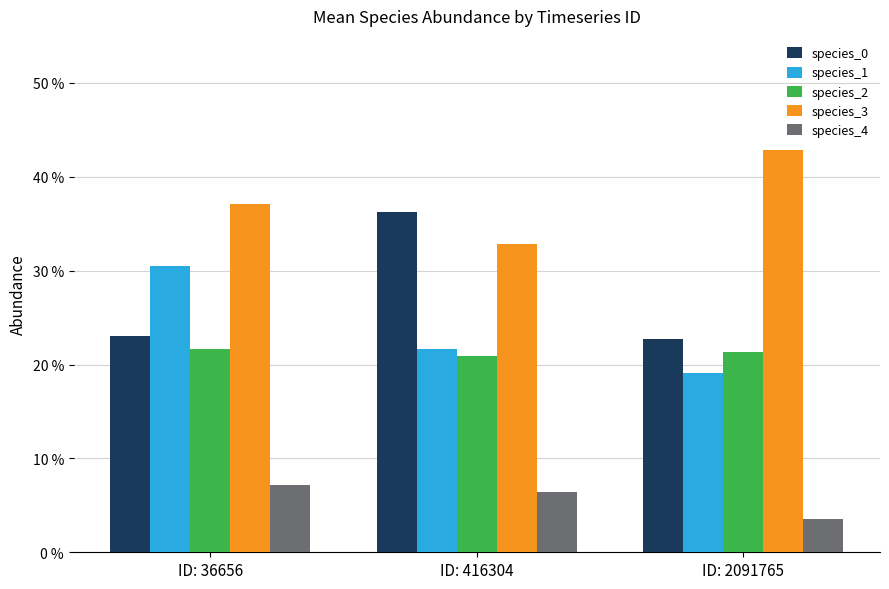

What is the average value of the species_2 series?

0.2